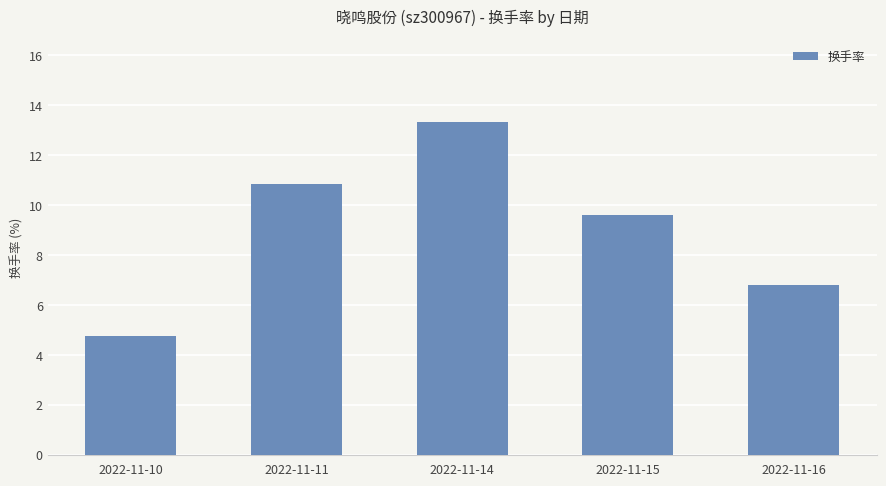

Reading left to right, transcribe all the data shown in this chart.

2022-11-10=4.8	2022-11-11=10.9	2022-11-14=13.3	2022-11-15=9.6	2022-11-16=6.8